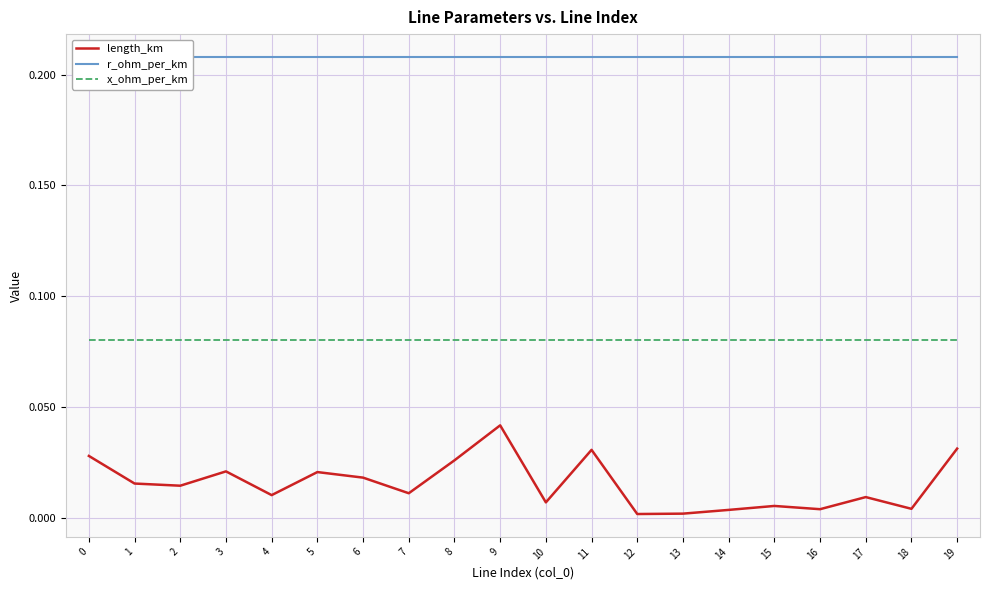

Is it true that x_ohm_per_km equals 0.1 at 9?

False